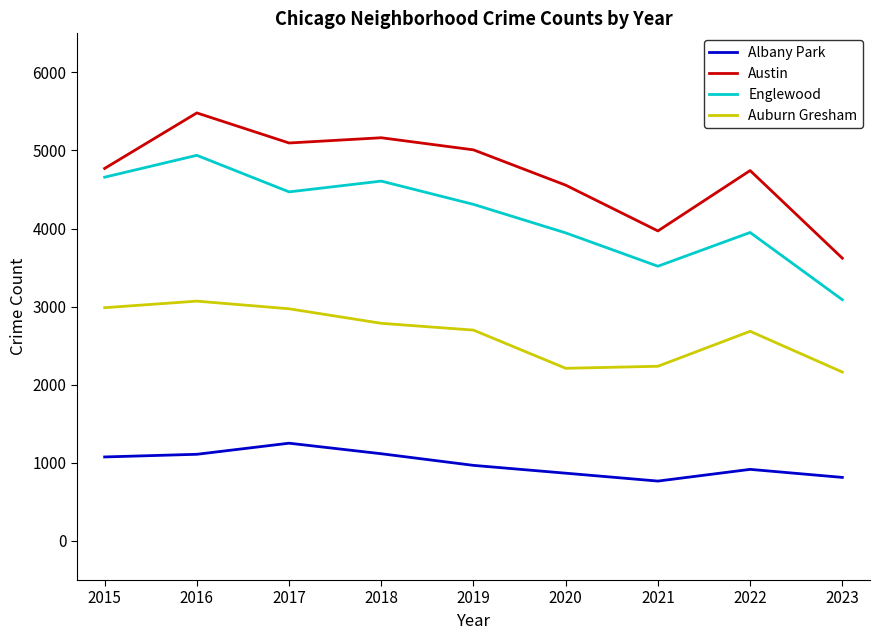

At how many categories does at least one series exceed 2902?

9